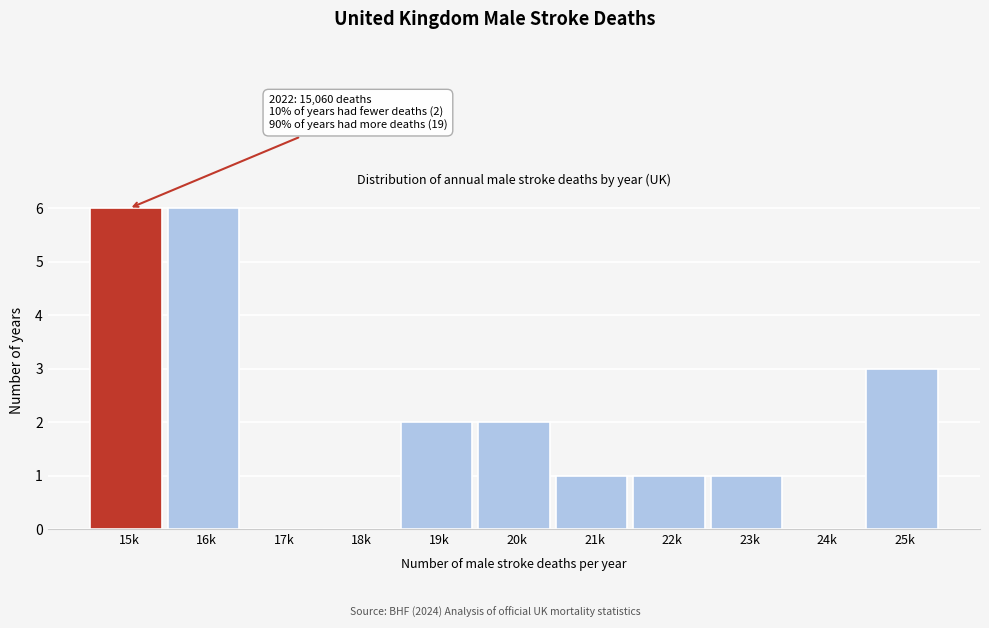

Reading left to right, extract all data points from this chart.

15k=6	16k=6	17k=0	18k=0	19k=2	20k=2	21k=1	22k=1	23k=1	24k=0	25k=3